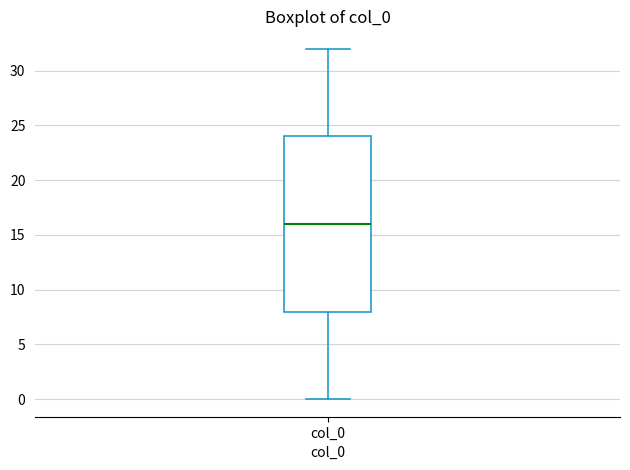

Transcribe this box plot: give where the median line is, the range the box spans, and where the two whiskers end, as read against the y-axis. The values are not printed on the chart, so give them approximately, as read against the axis.

median 16, box 8 to 24, whiskers 0 to 32